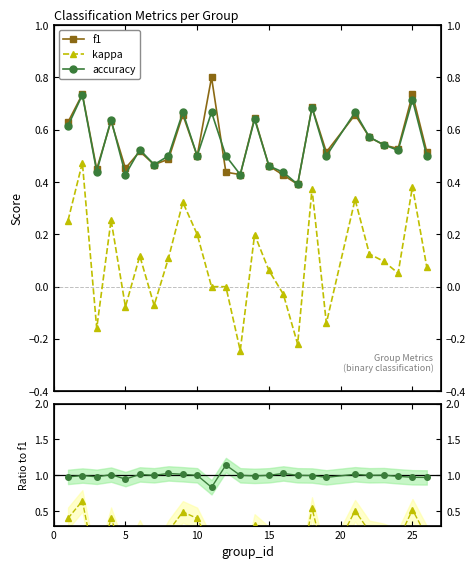

What is the value of the f1 point at the 17th from the left?

0.4